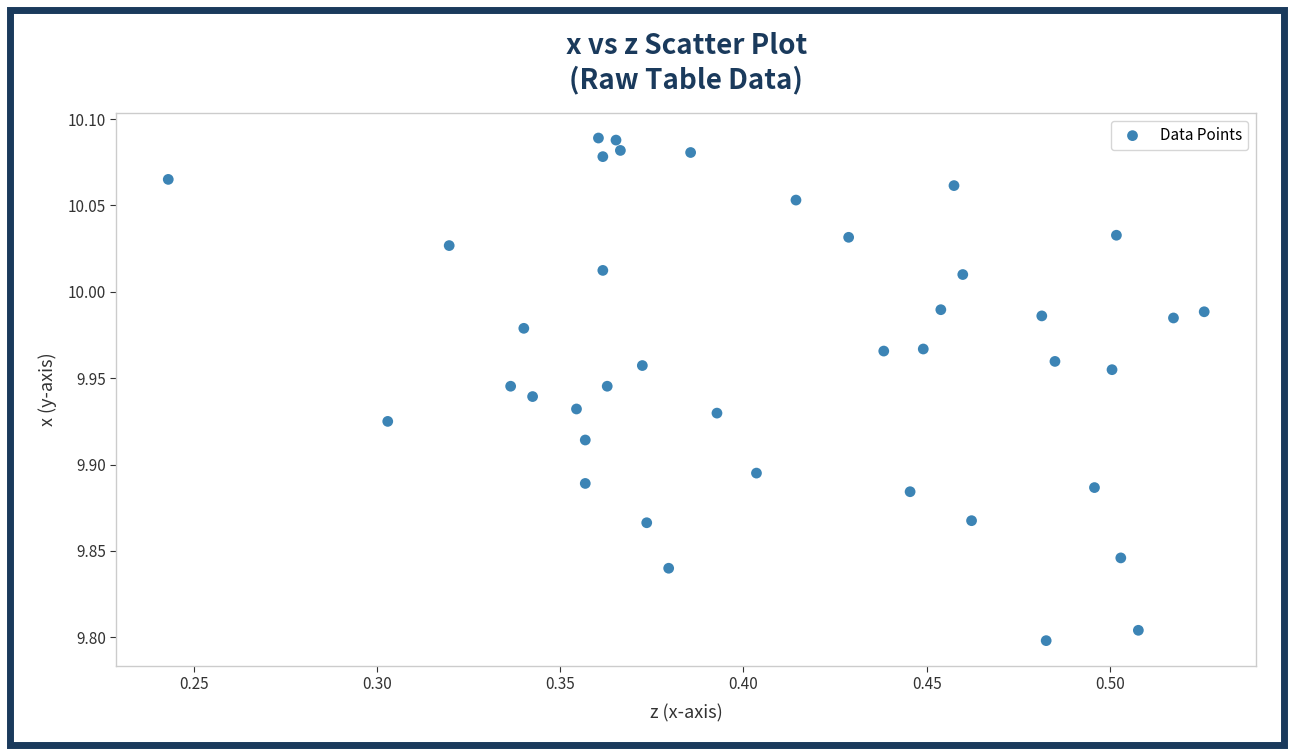

What is the range of Y values (max minus min)?

0.3